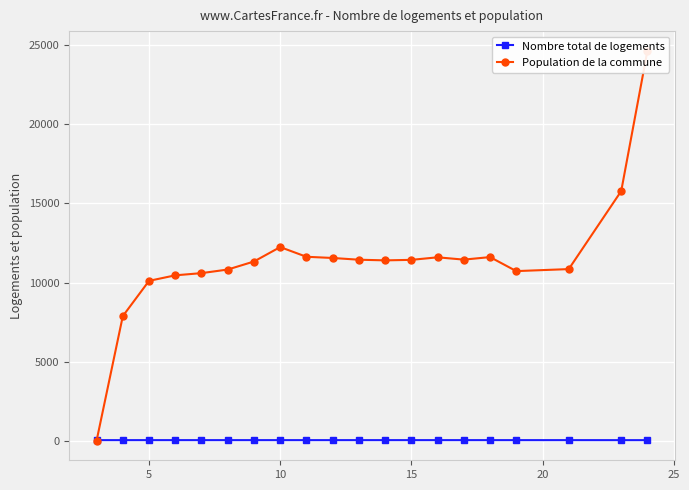

What is the sum of all Population de la commune values?

227616